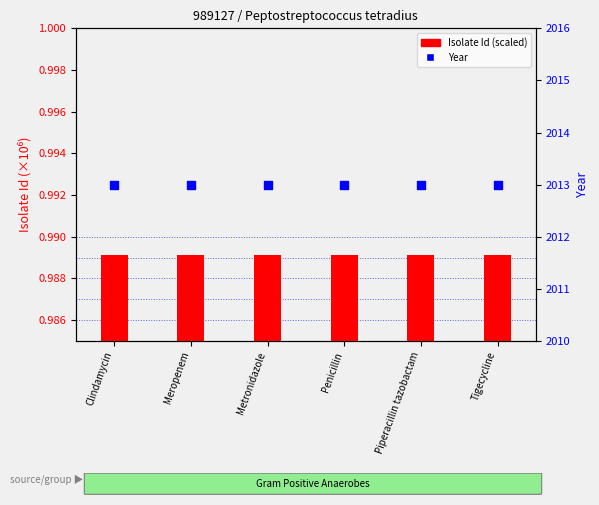

Which series has the largest total across all categories?

Year